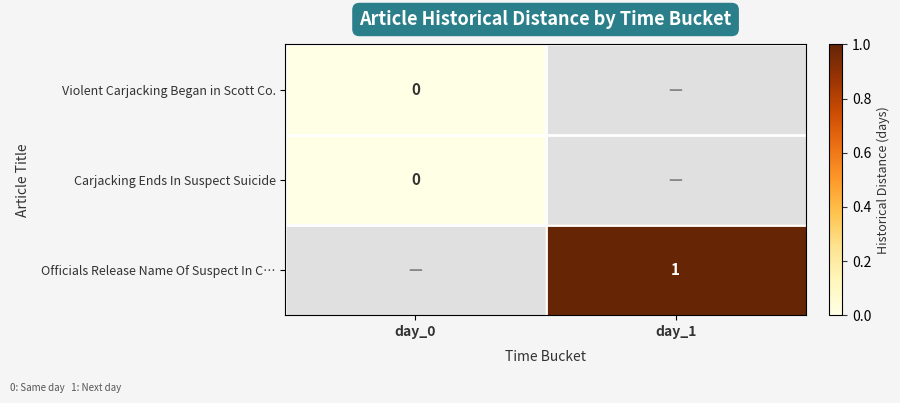

Is it true that Officials Release Name Of Suspect In C… equals 0 at day_1?

False